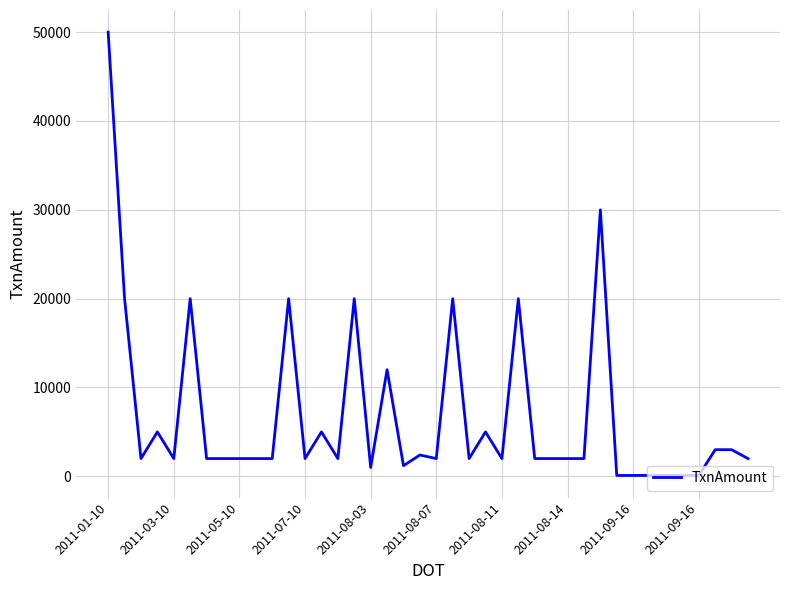

What is the greatest value displayed?

50000